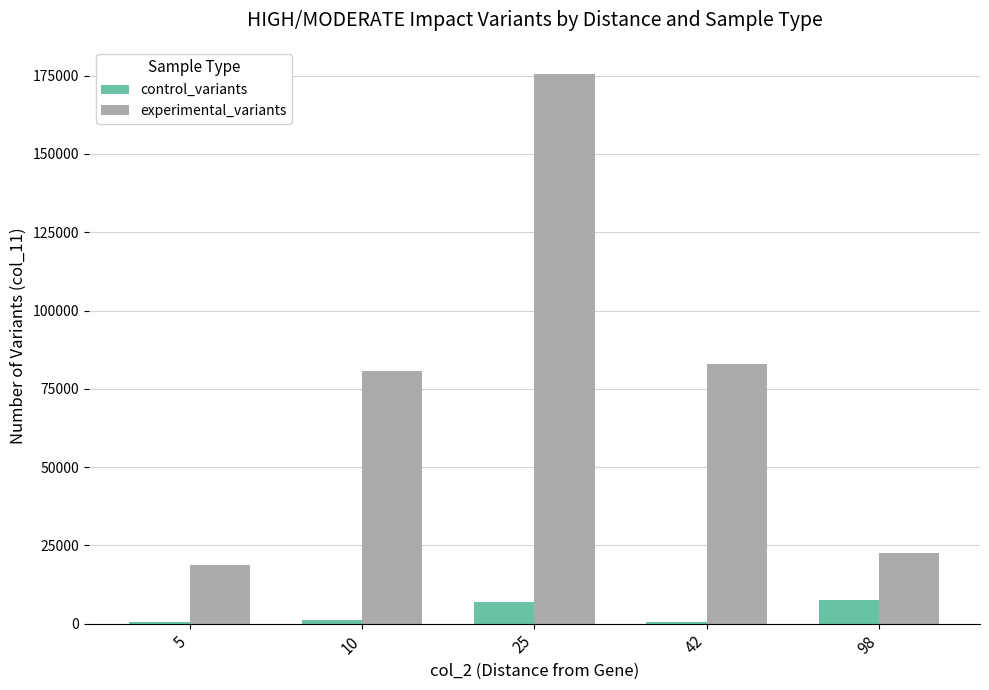

What are all the series names shown in the legend?

control_variants, experimental_variants